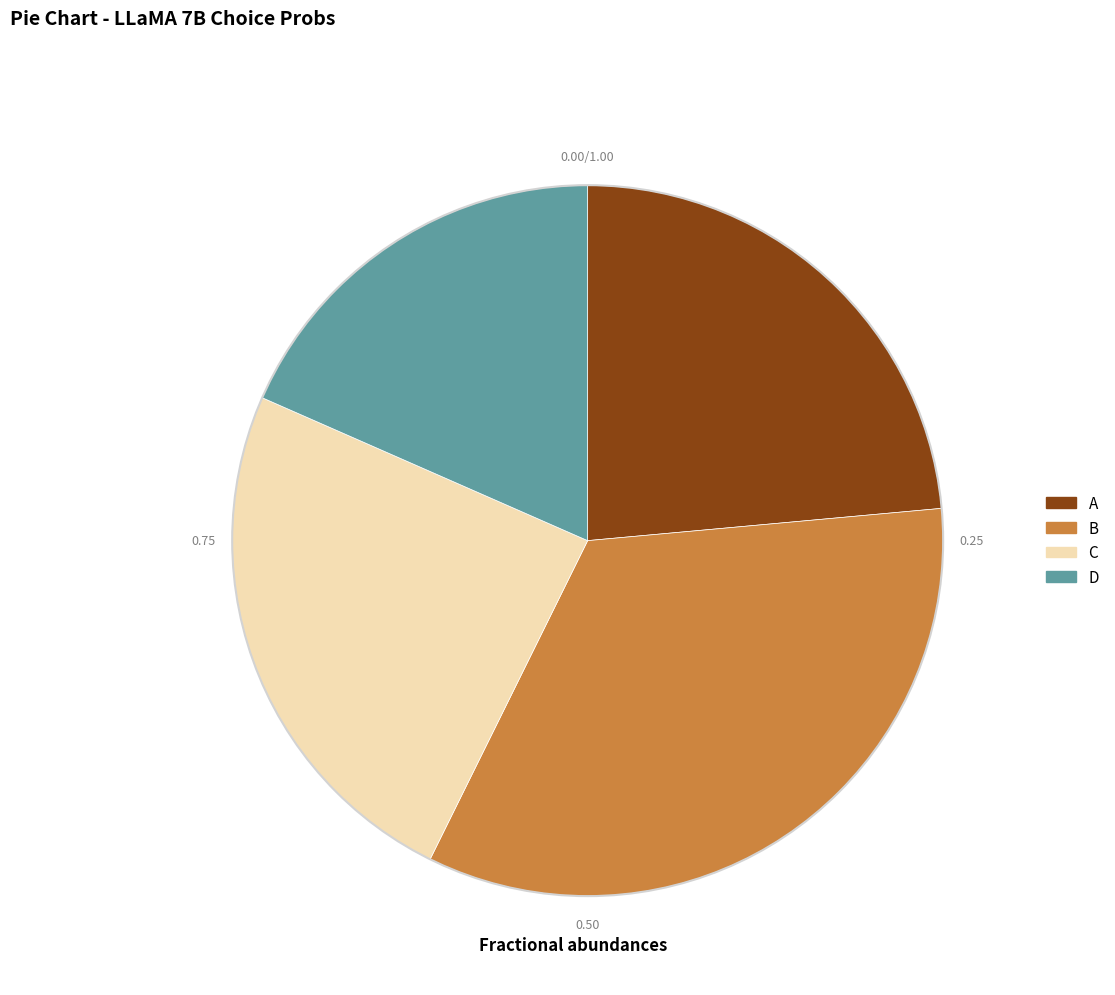

Is B the majority of the pie?

No